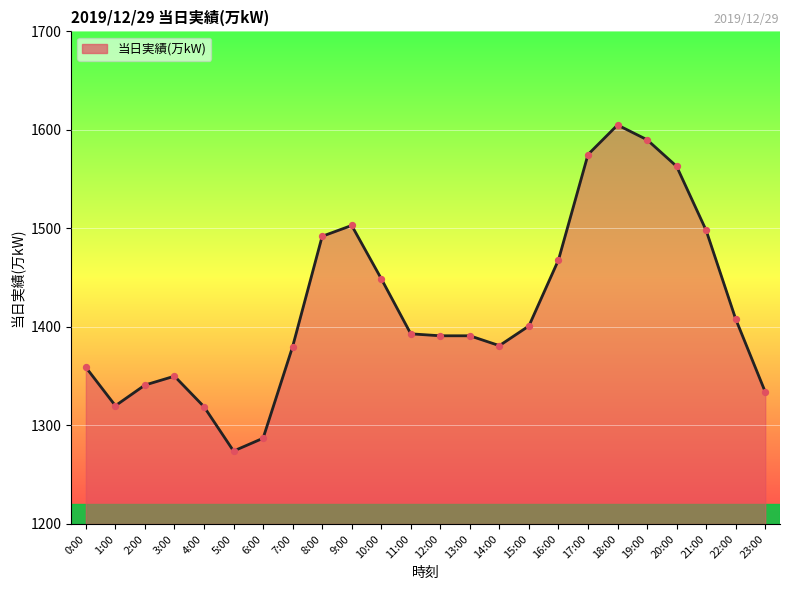

What is the change in value from 10:00 to 19:00?

+141